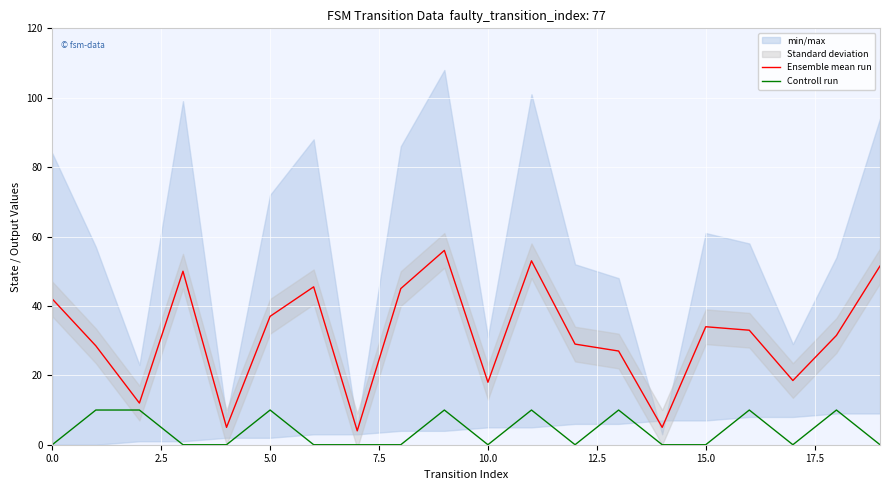

What is the value of the Controll run point at the 17th from the left?

10.0